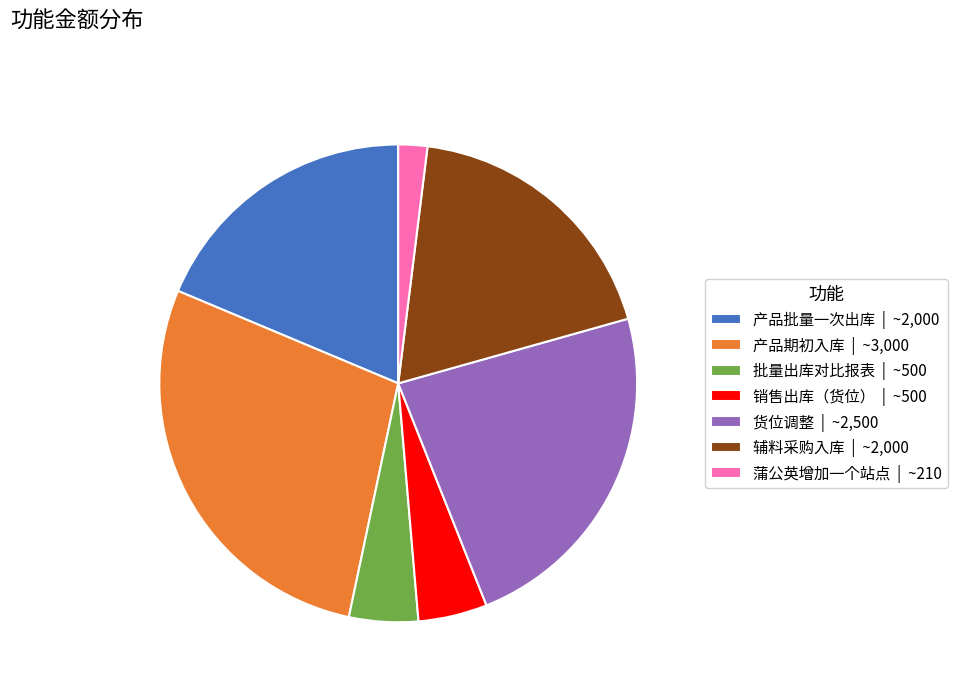

Approximately how many times larger is the value at 辅料采购入库 | ~2,000 compared to 货位调整 | ~2,500?

0.8